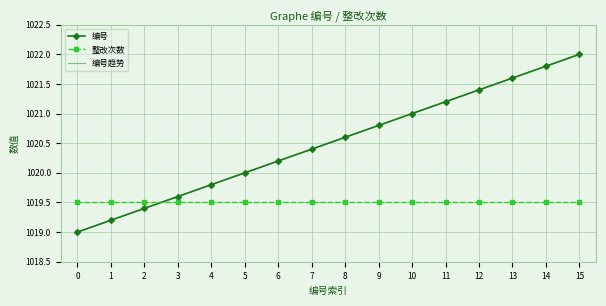

What is the minimum value shown in the chart?

1019.0